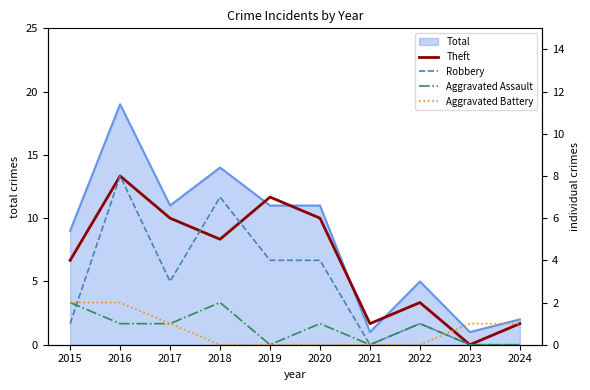

At how many categories does at least one series exceed 6?

3